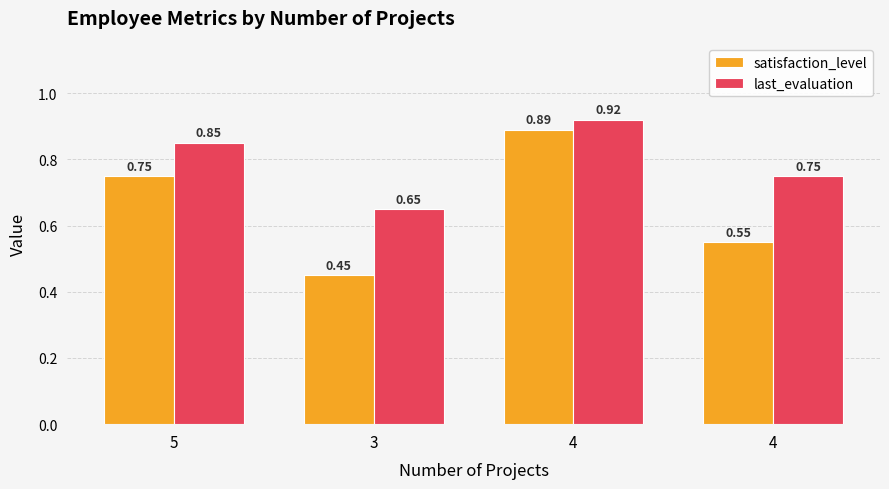

What are all the series names shown in the legend?

satisfaction_level, last_evaluation